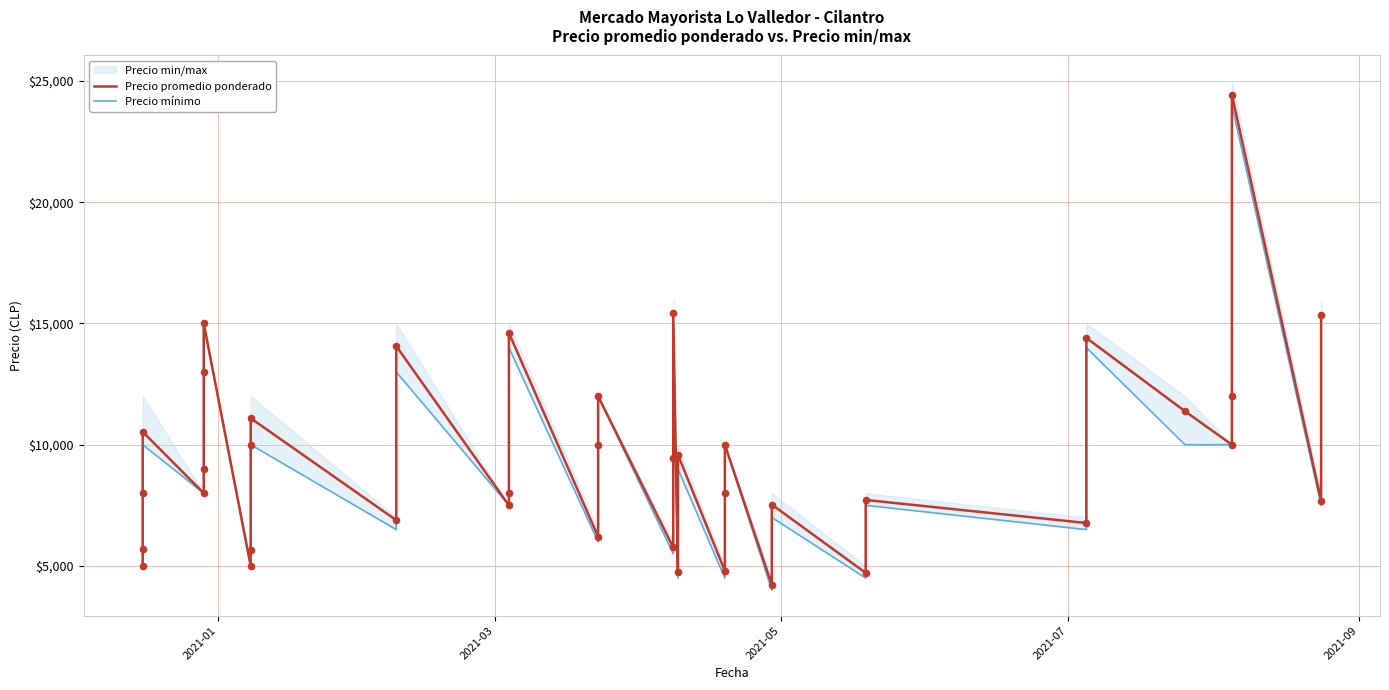

Which series reaches the minimum Y coordinate?

Precio mínimo